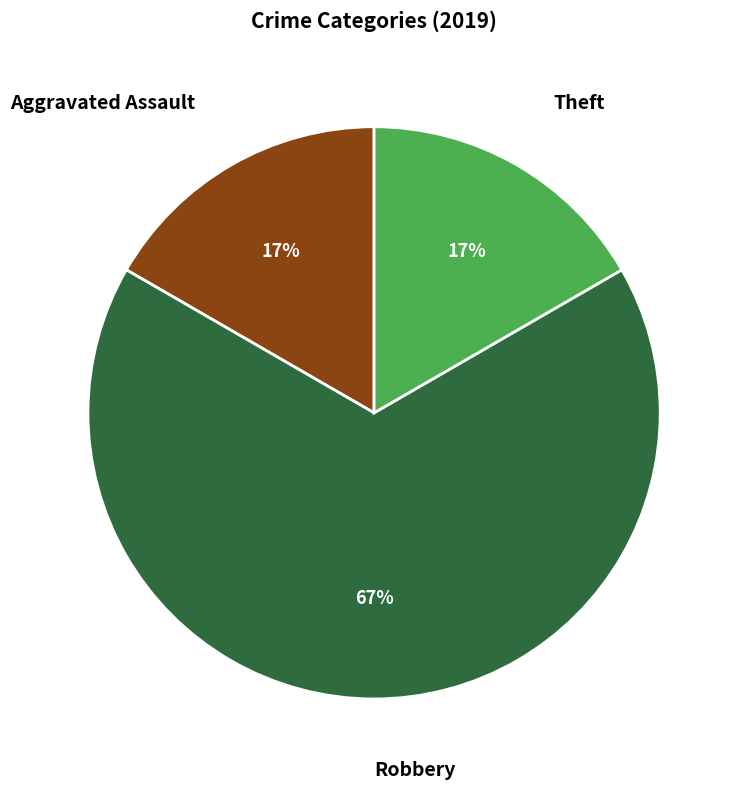

Combined, do Aggravated Assault and Theft account for over 50%?

No